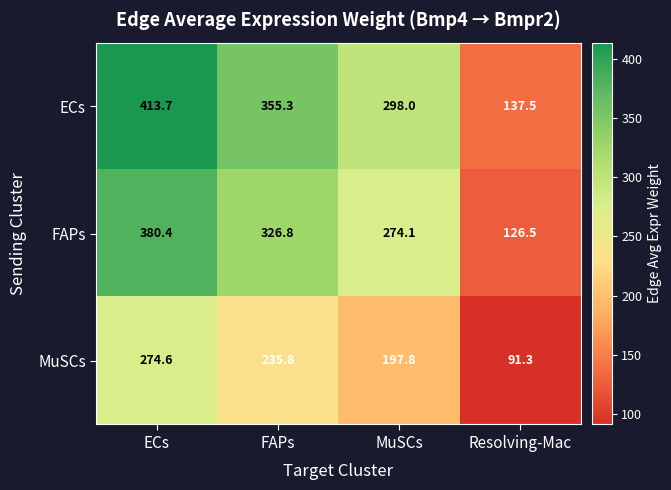

Rank the series at FAPs from lowest to highest value.

MuSCs, FAPs, ECs